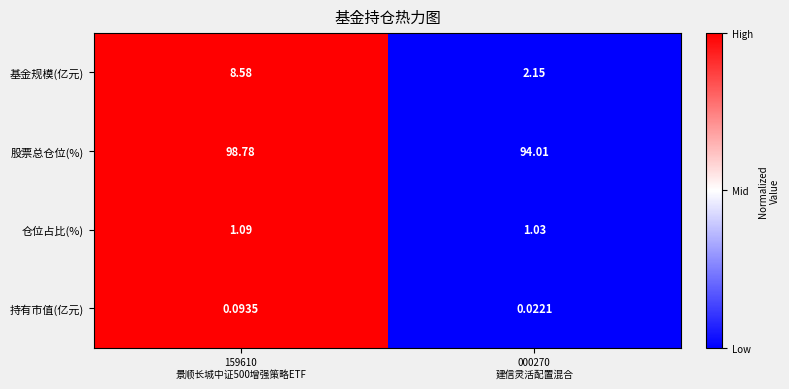

List the series in order of their peak value, highest first.

股票总仓位(%), 基金规模(亿元), 仓位占比(%), 持有市值(亿元)